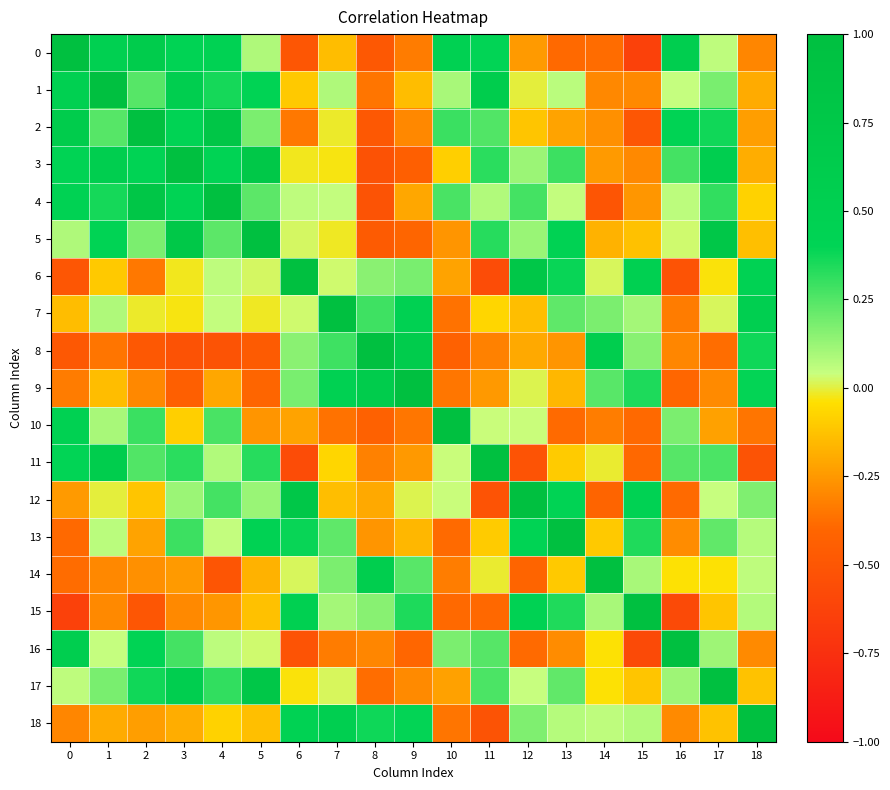

How many series are shown in this chart?

19